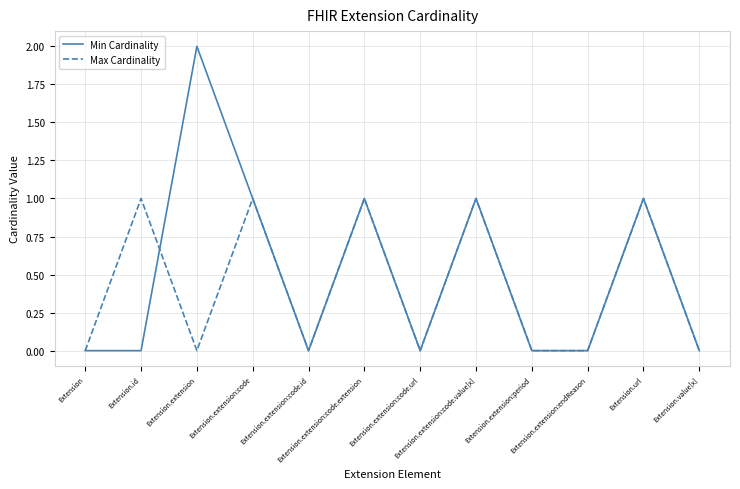

Reading left to right, transcribe all the data shown in this chart.

Min Cardinality: Extension=0	Extension.id=0	Extension.extension=2	Extension.extension:code=1	Extension.extension:code.id=0	Extension.extension:code.extension=1	Extension.extension:code.url=0	Extension.extension:code.value[x]=1	Extension.extension:period=0	Extension.extension:endReason=0	Extension.url=1	Extension.value[x]=0
Max Cardinality: Extension=0	Extension.id=1	Extension.extension=0	Extension.extension:code=1	Extension.extension:code.id=0	Extension.extension:code.extension=1	Extension.extension:code.url=0	Extension.extension:code.value[x]=1	Extension.extension:period=0	Extension.extension:endReason=0	Extension.url=1	Extension.value[x]=0